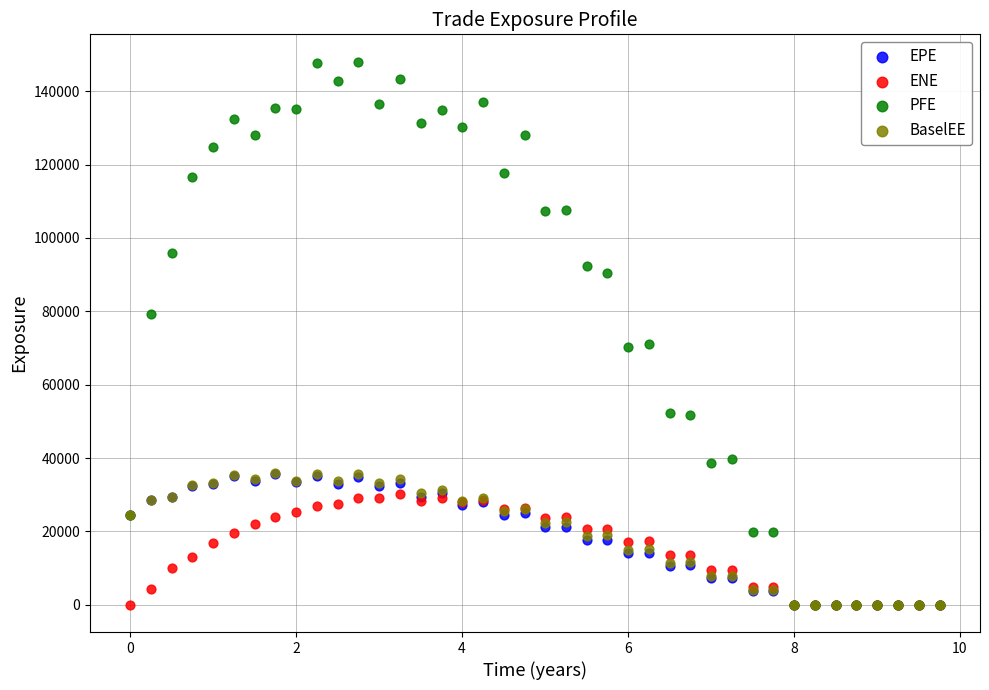

Which series reaches the maximum Y coordinate?

PFE